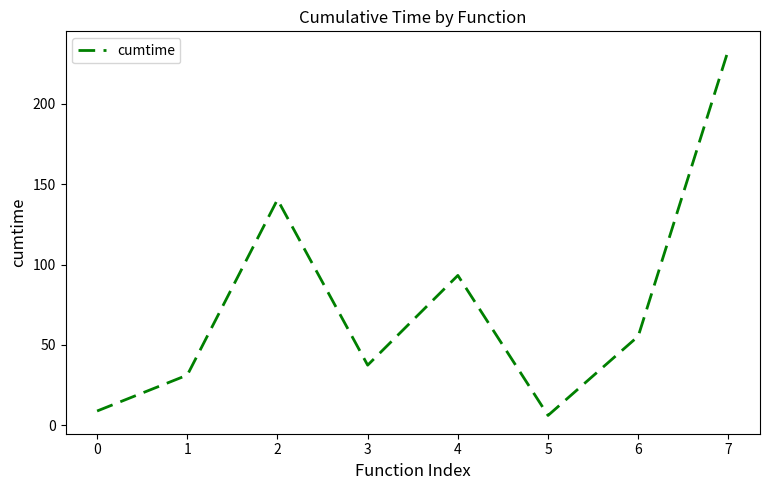

What is the difference between the values at 3 and 0?

28.5